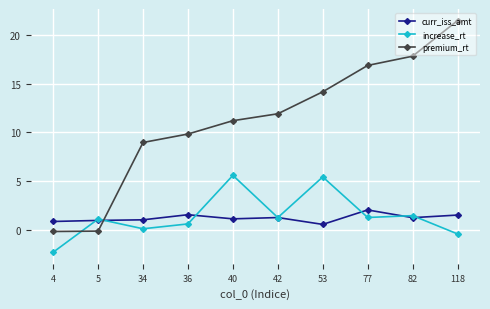

Which category has the lowest value in the increase_rt series?

4